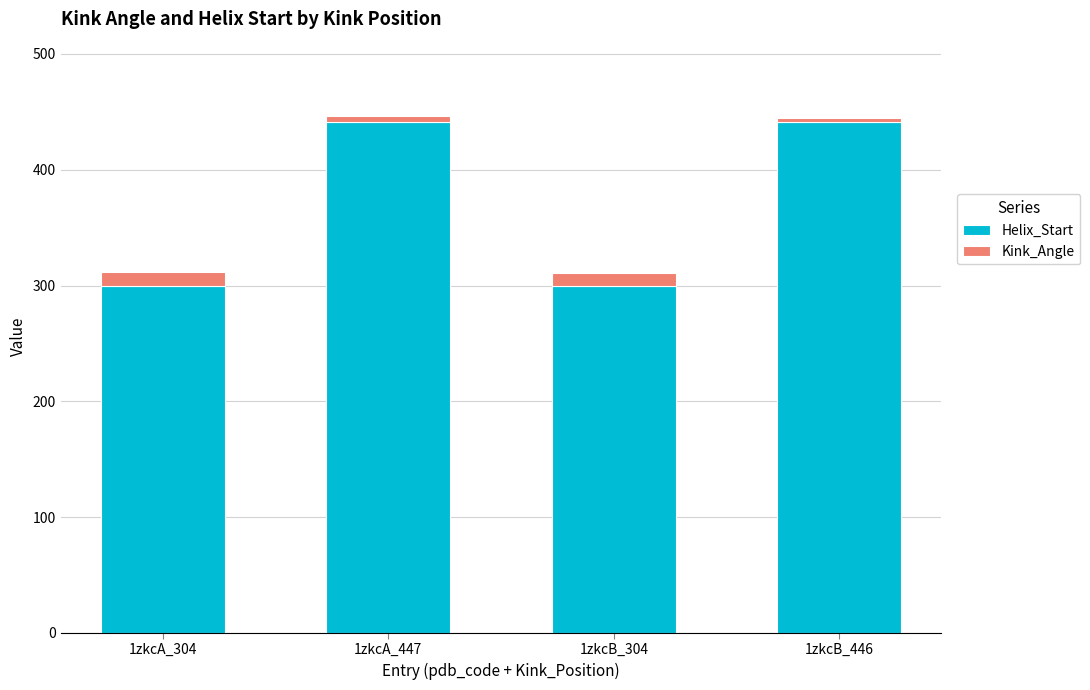

Read the Helix_Start value at 1zkcB_304.

300.0